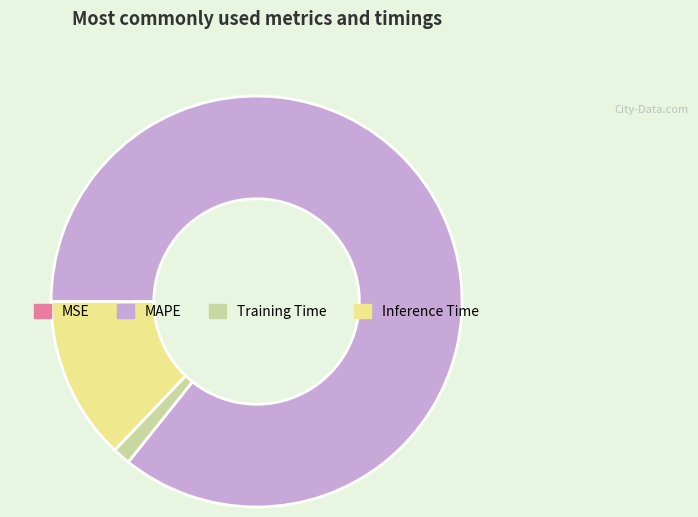

Do MAPE and Inference Time together represent more than half of the pie?

Yes